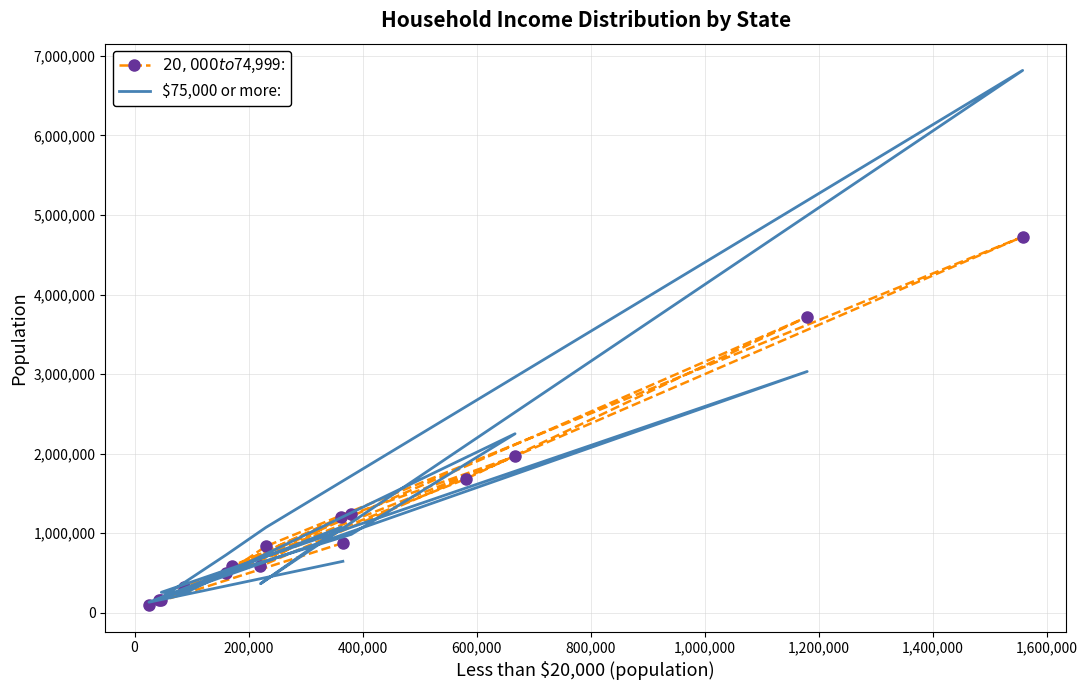

Which series ends up on top after the final intersection of $75,000 or more: and $20,000 to $74,999:?

$20,000 to $74,999: